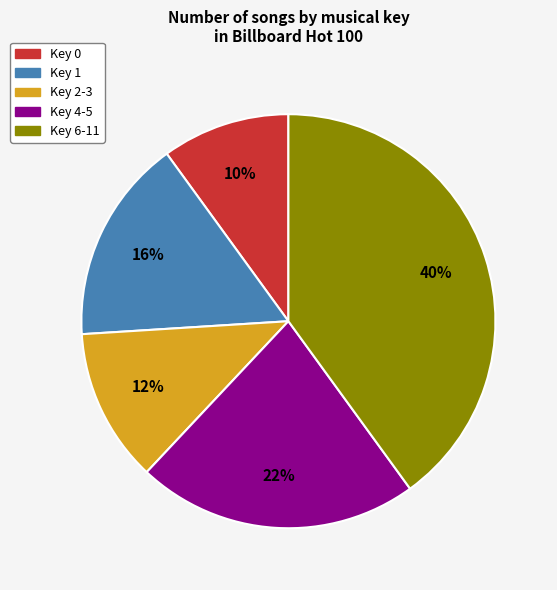

The Key 2-3 slice represents 25% of the pie. True or false?

False